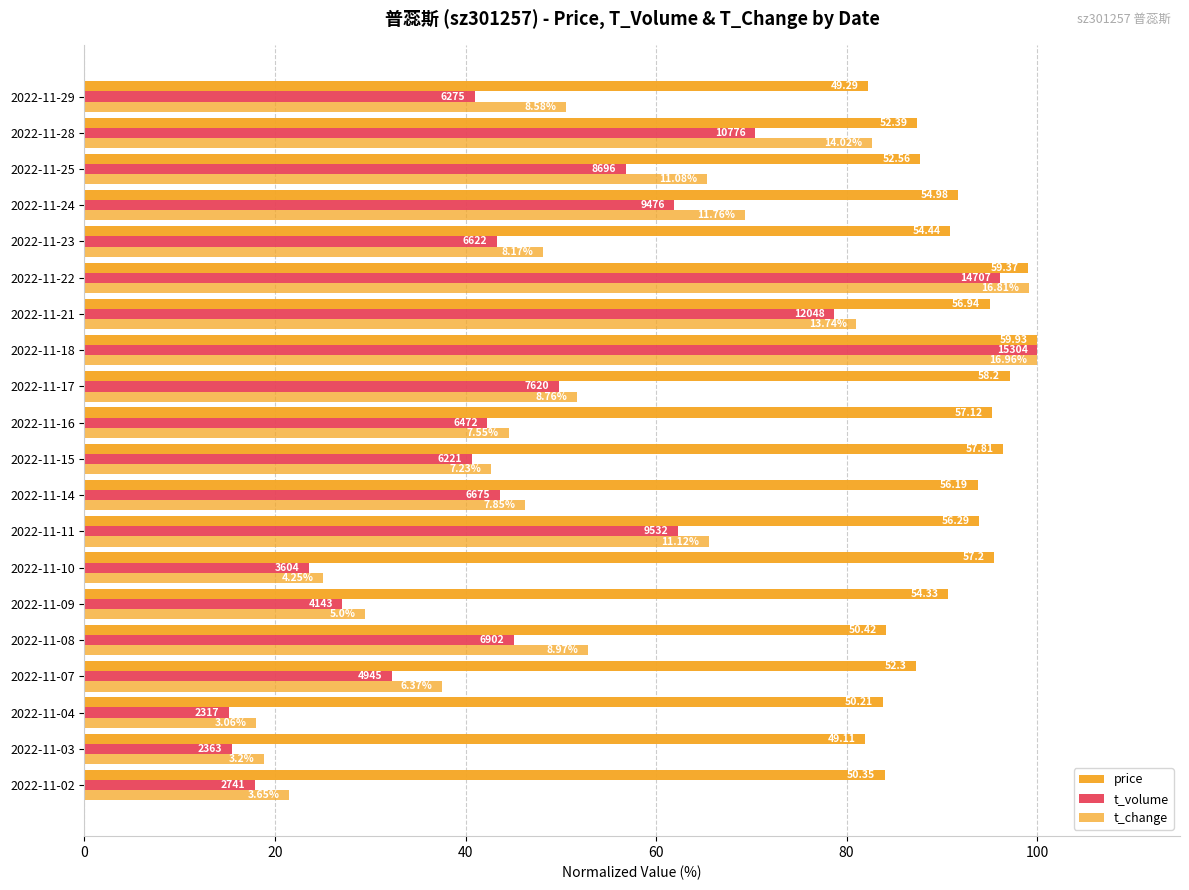

How many data points in t_change are less than 50?

10